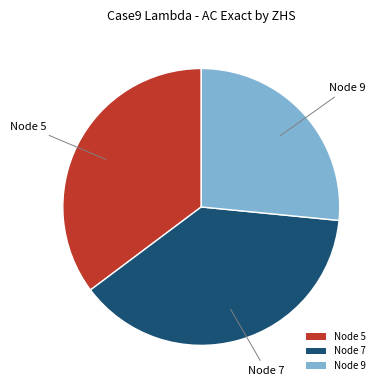

Count the number of slices in the pie.

3